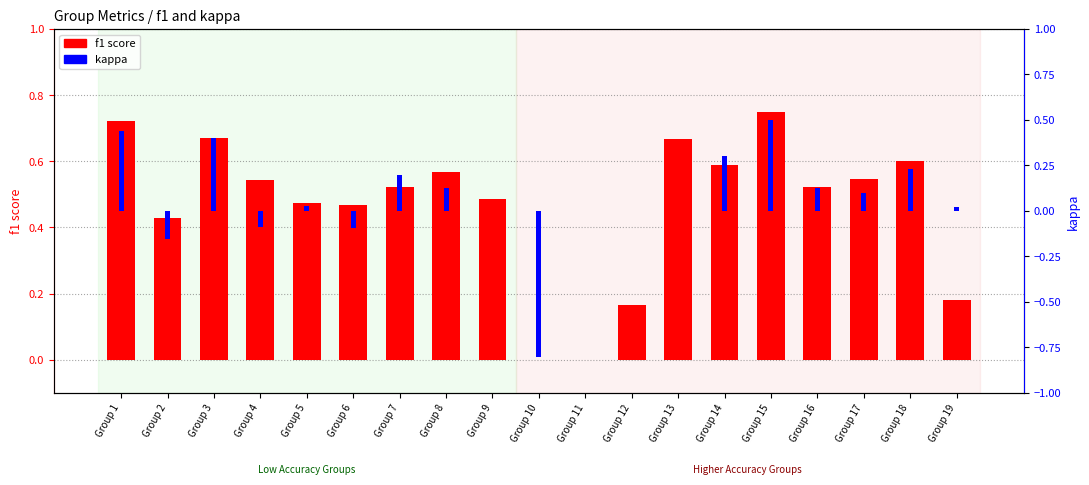

Which series changed the most between Group 6 and Group 16?

kappa